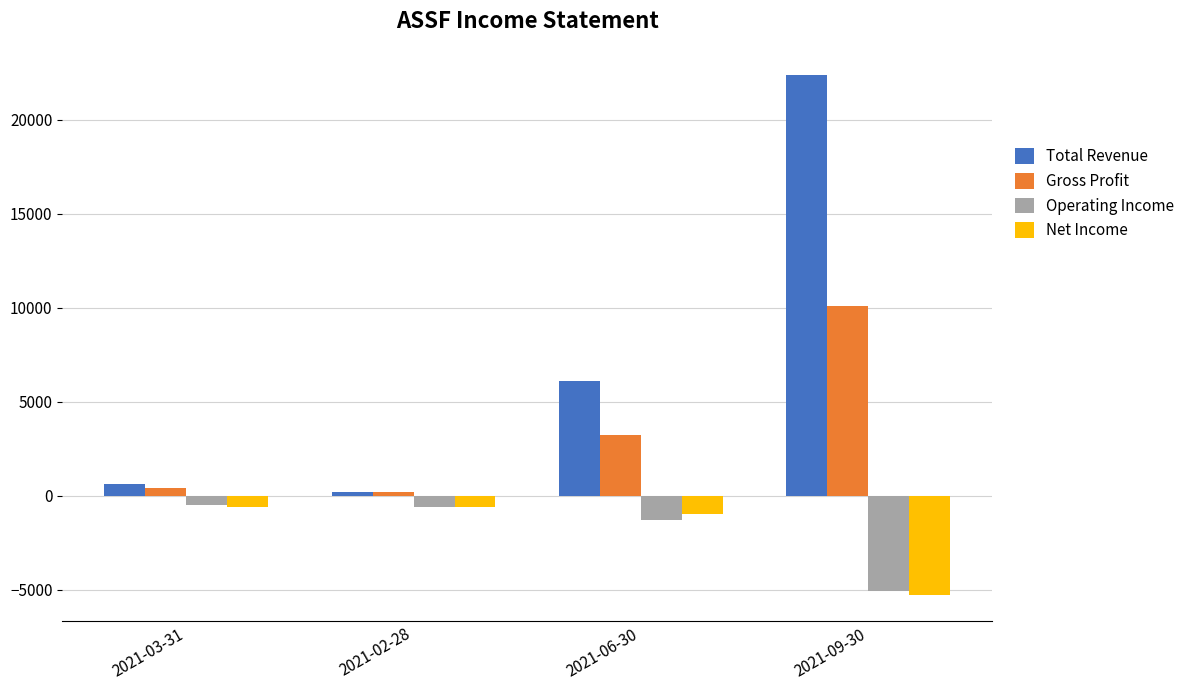

Which label corresponds to the smallest value in the chart?

2021-09-30